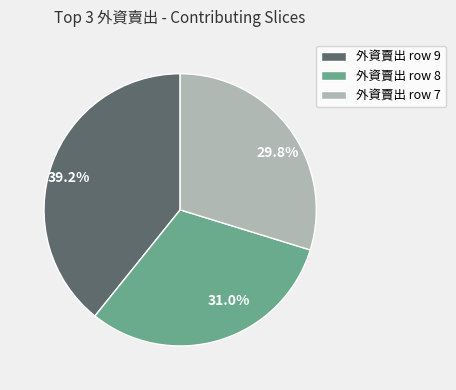

Is 39.2% the majority of the pie?

No